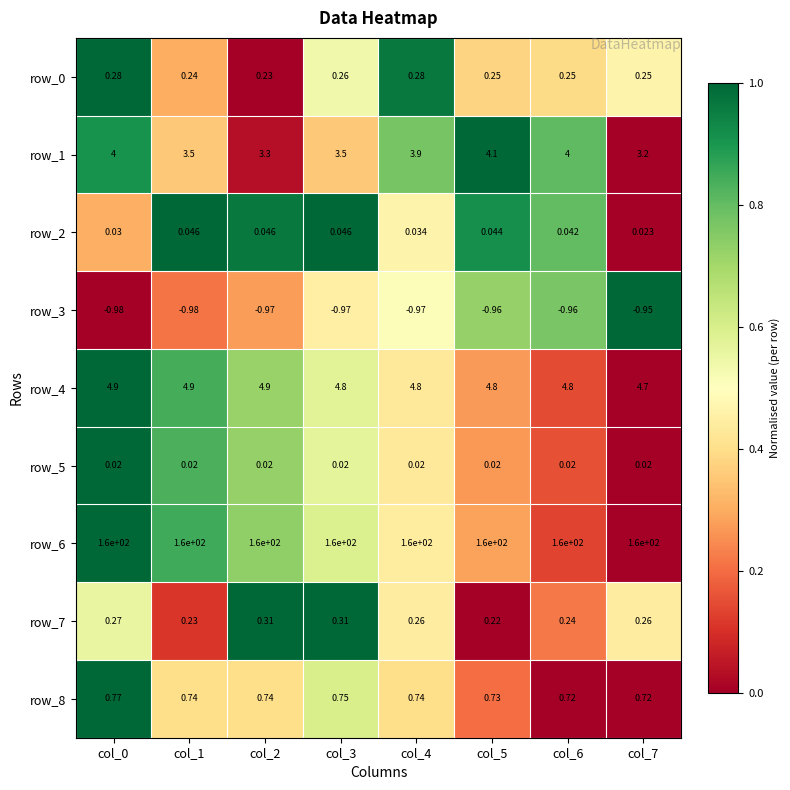

Is the value of row_3 at col_2 greater than the value of row_1 at col_3?

No